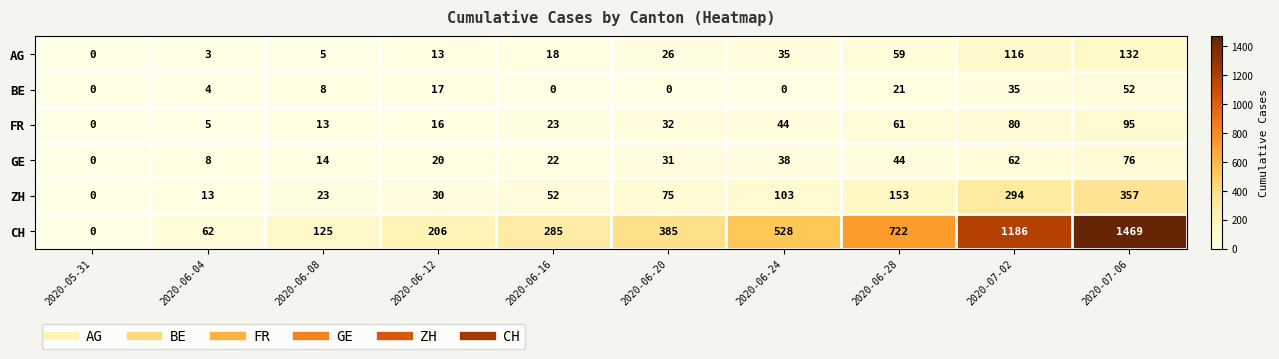

What is the sum of the ZH values at 2020-07-02 and 2020-06-08?

317